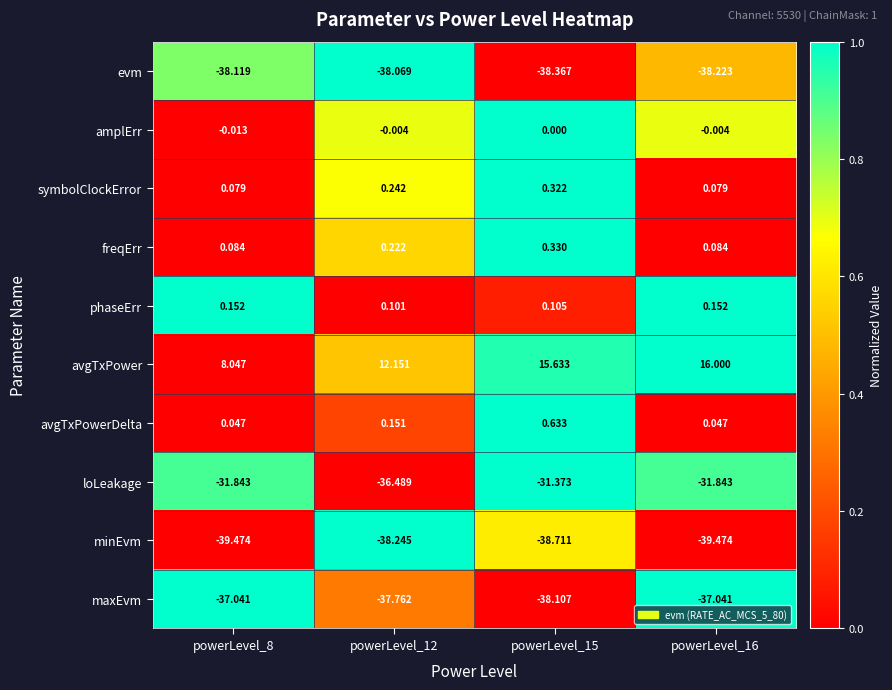

Rank the series by their maximum value, from lowest to highest.

minEvm, evm, maxEvm, loLeakage, amplErr, phaseErr, symbolClockError, freqErr, avgTxPowerDelta, avgTxPower